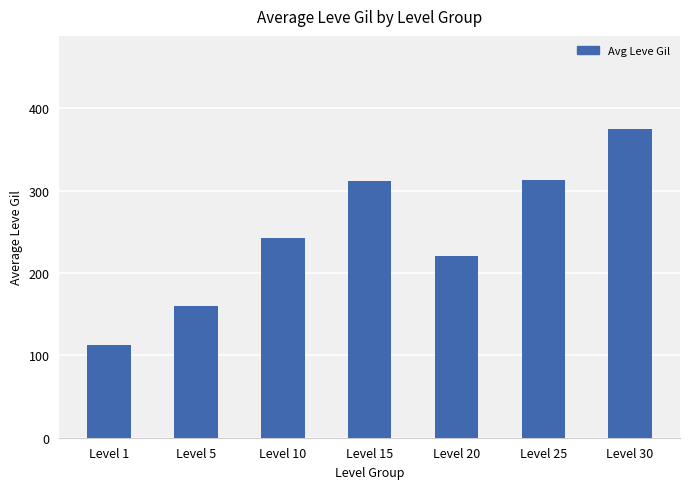

The chart shows a value of 312.0 at Level 15. True or false?

True